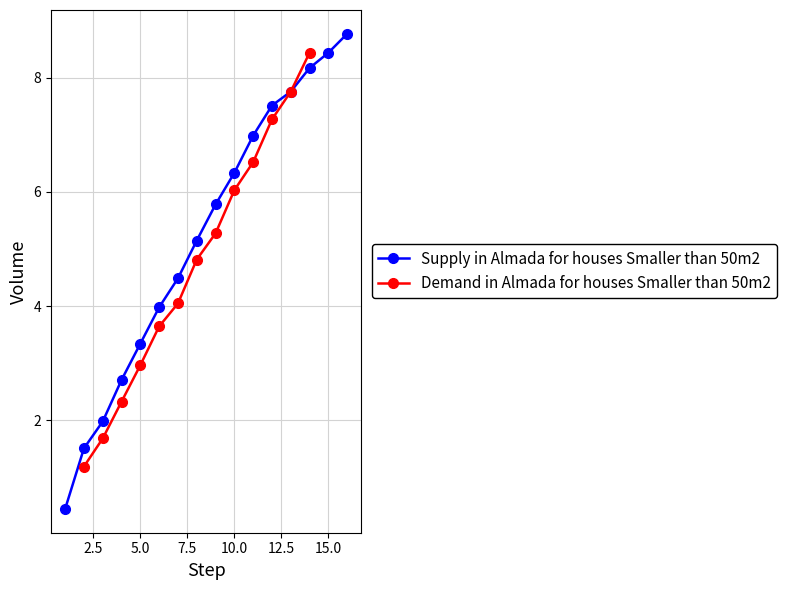

How many data points are less than 5?

7